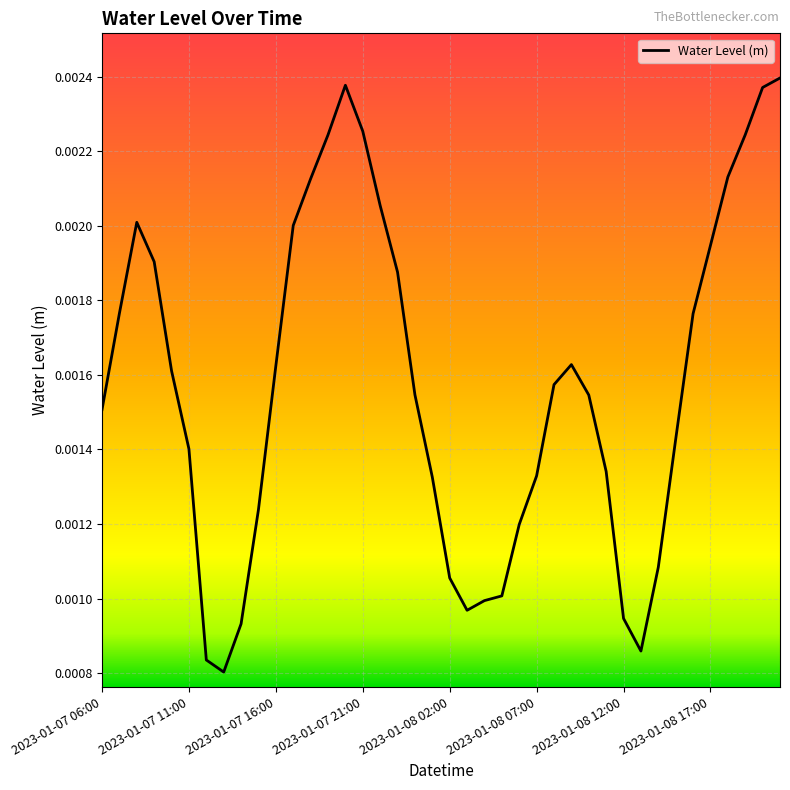

Is this an area chart (filled region under the line)?

No